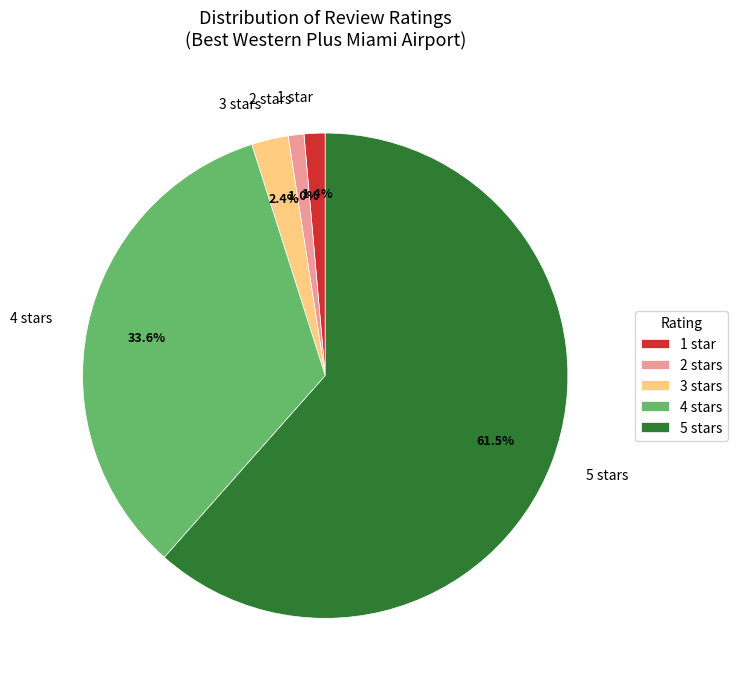

What percentage is NOT represented by 2 stars?

99.0%